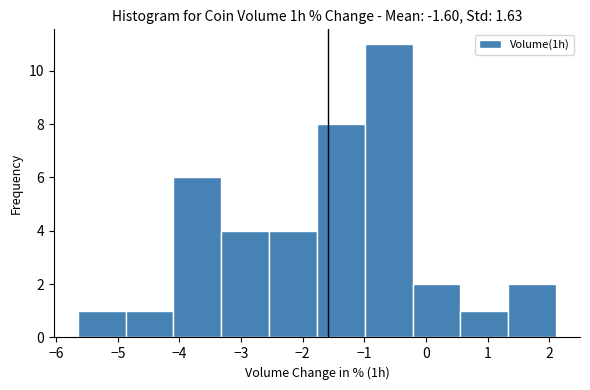

How tall is the bar that spans 1.3 to 2.1 on the x-axis? Neither the bar edges nor the heights are printed on the chart, so give them approximately, as read against the axes.

2